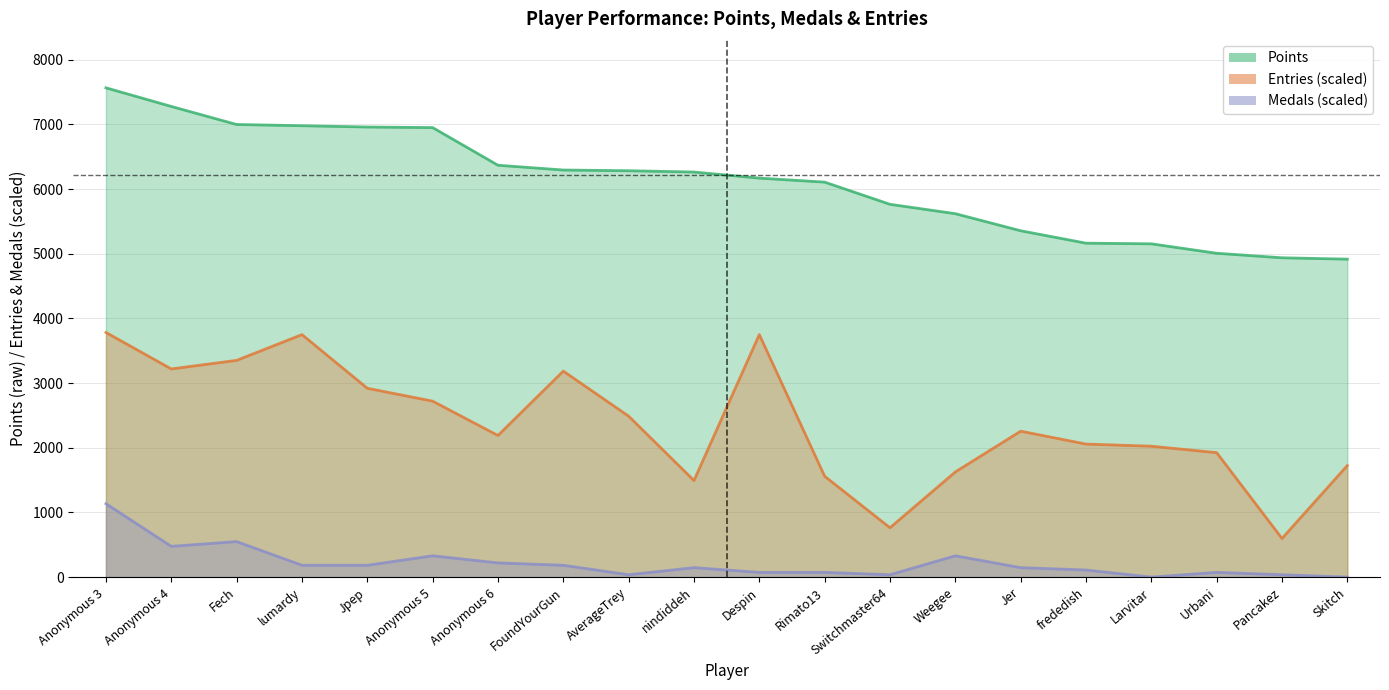

The Points series shows 4416.7 at Anonymous 5. True or false?

False